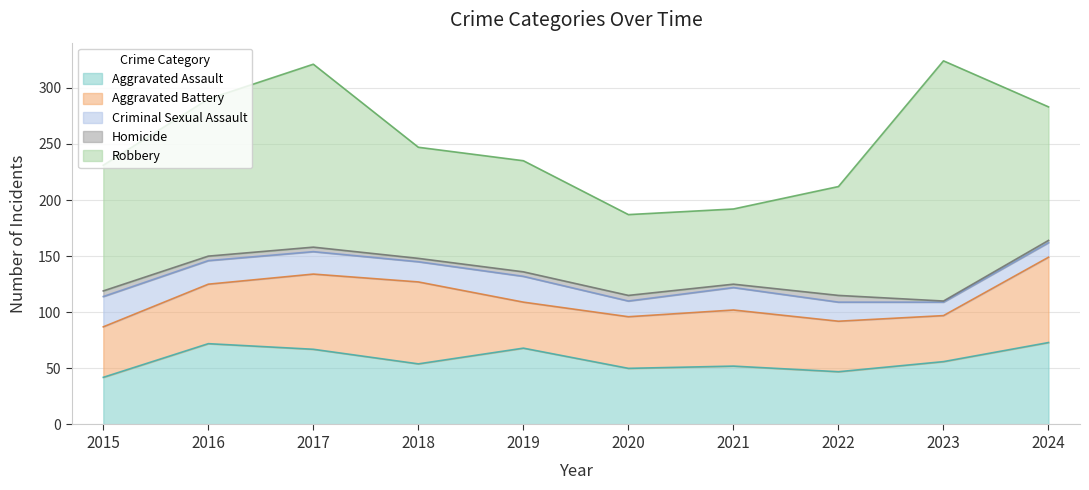

At which label does Aggravated Battery reach its peak?

2024